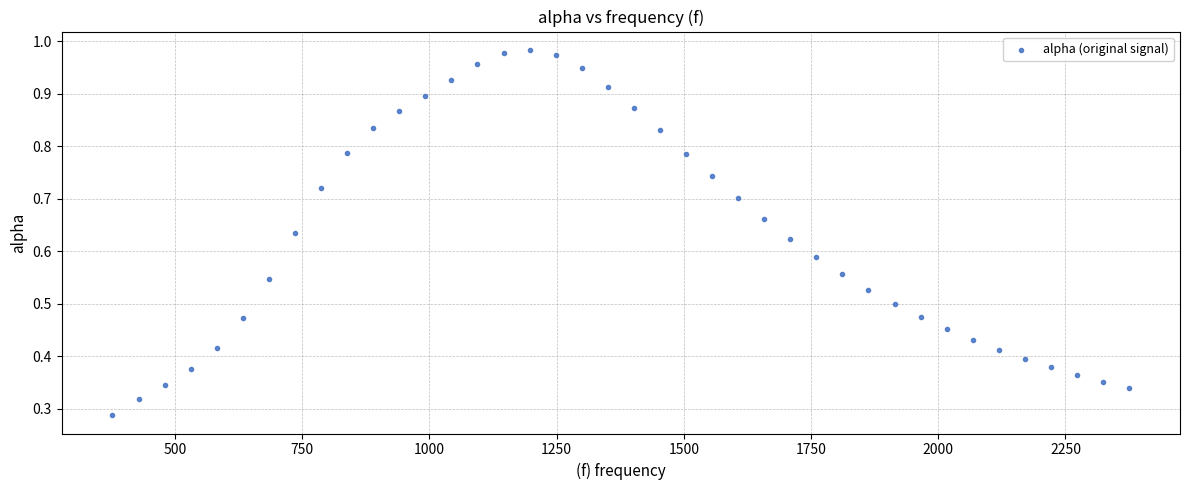

What is the range of X values (max minus min)?

1998.3